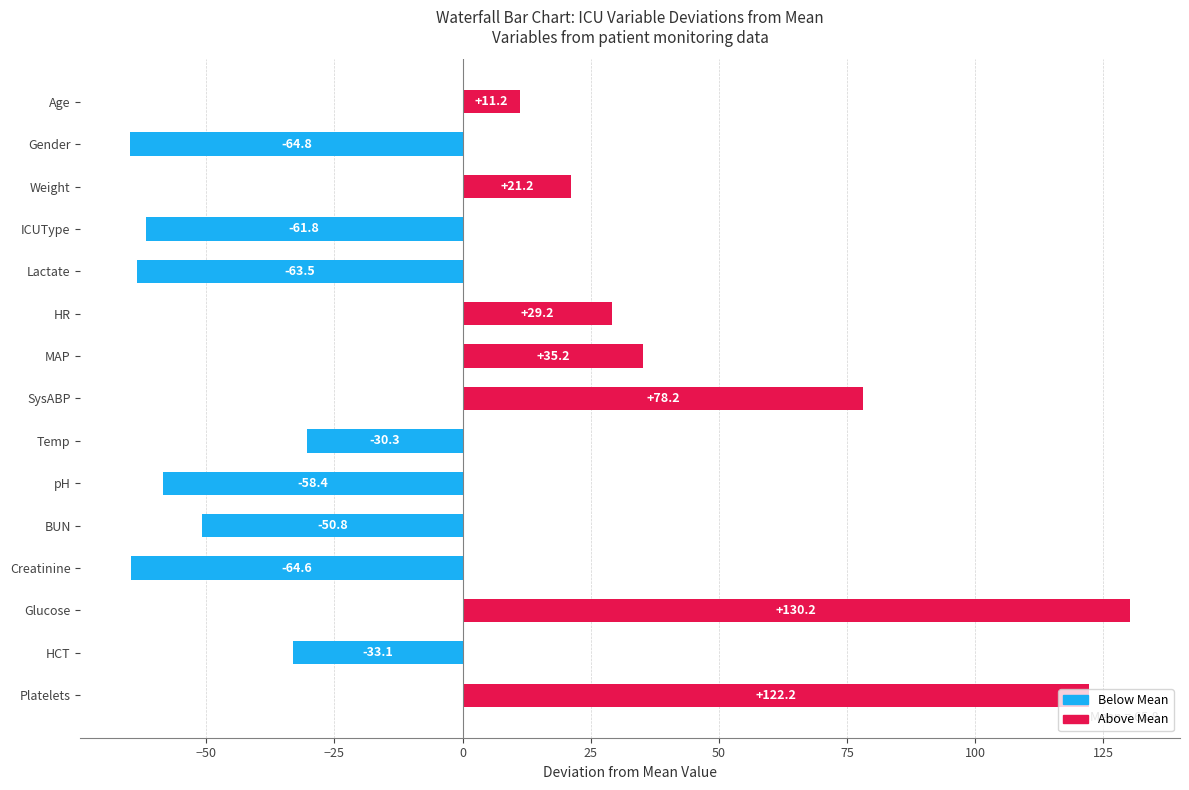

What is the difference between the values at Lactate and ICUType?

1.7